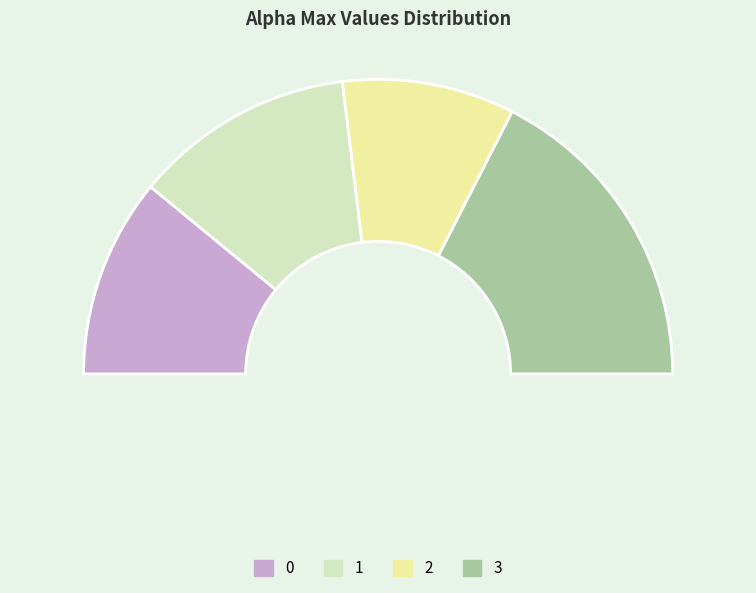

Does 3 account for over 50% of the chart?

No